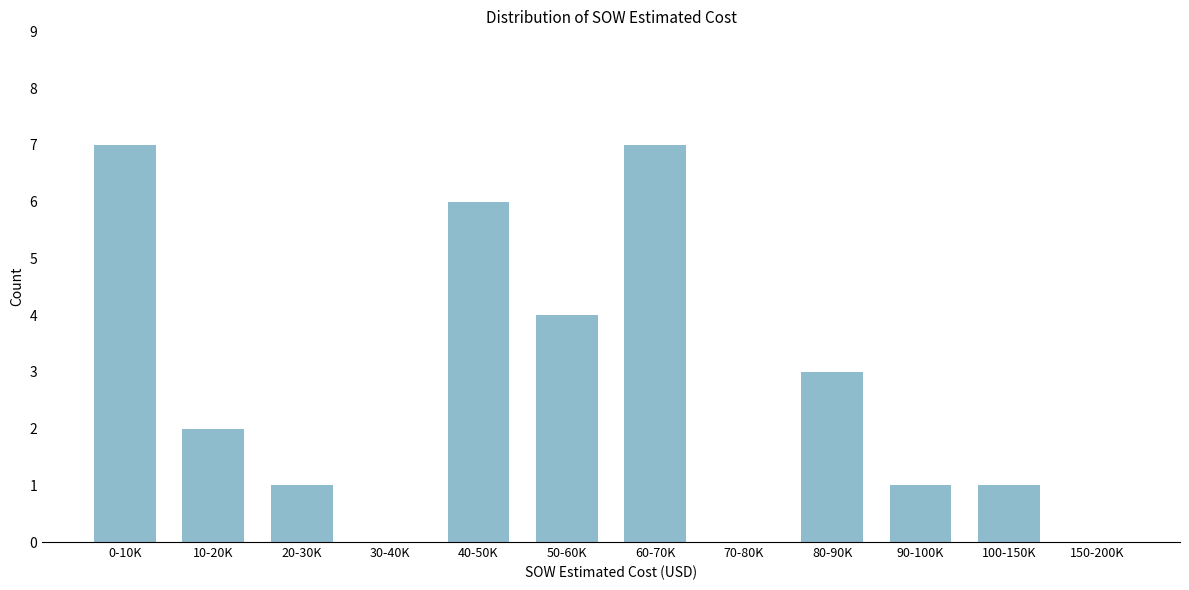

Reading left to right, what are all the values shown in this chart?

0-10K=7	10-20K=2	20-30K=1	30-40K=0	40-50K=6	50-60K=4	60-70K=7	70-80K=0	80-90K=3	90-100K=1	100-150K=1	150-200K=0